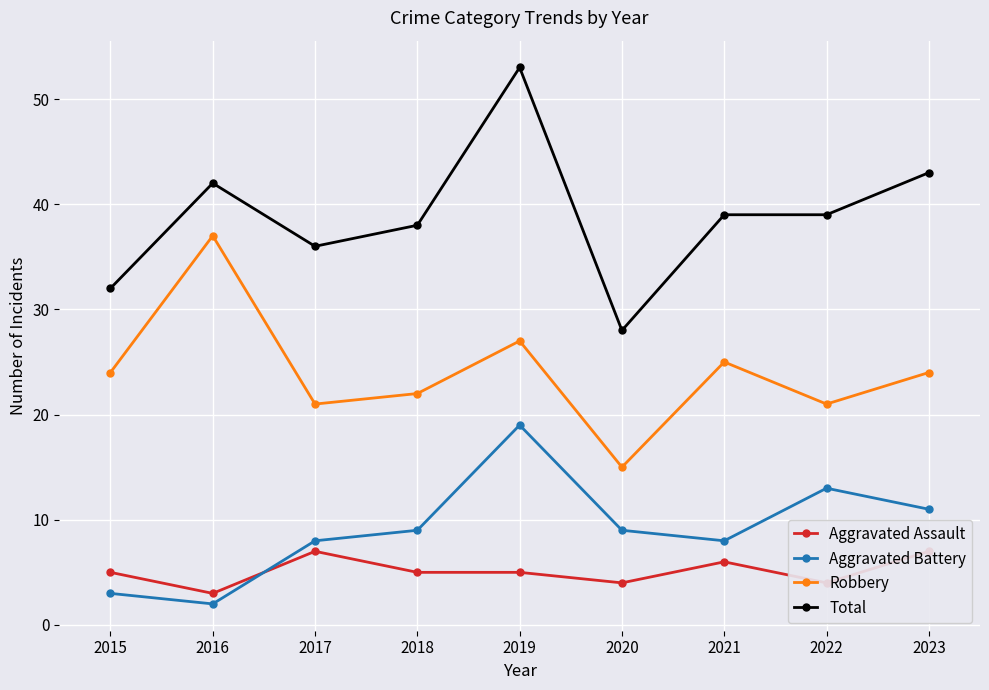

How many data points does each series have?

9